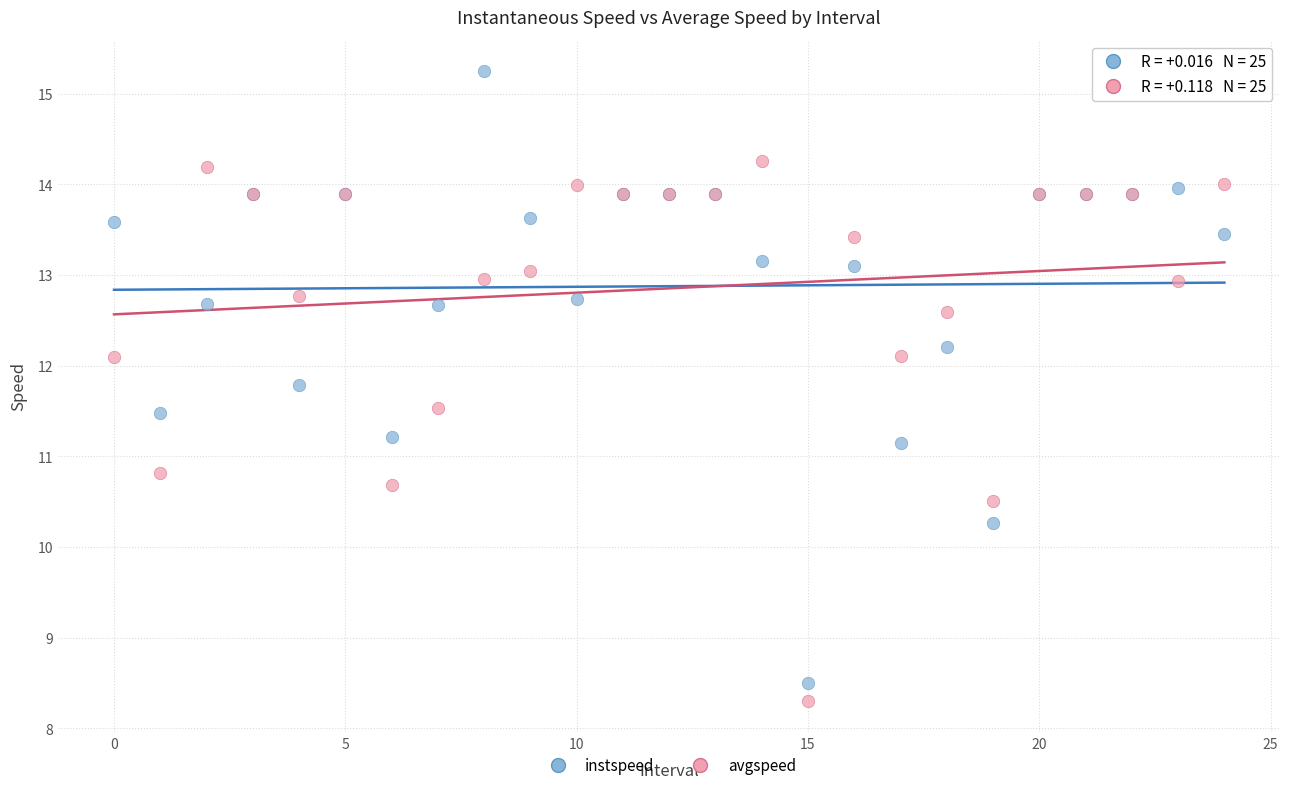

Which series reaches the maximum Y coordinate?

instspeed